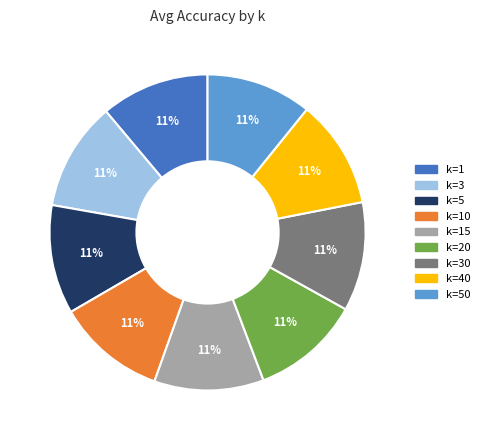

Is there a majority slice in this chart?

No